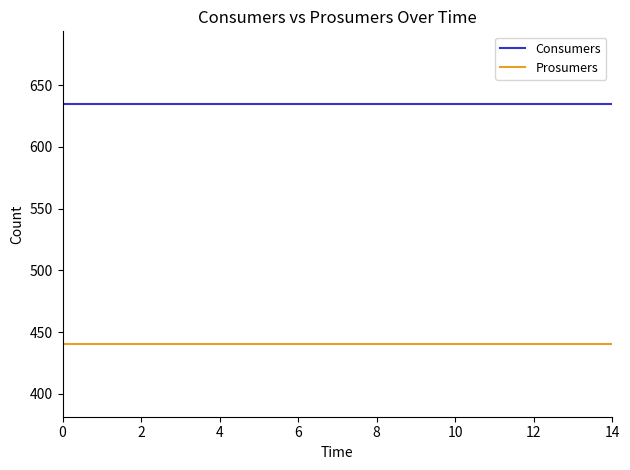

What is the maximum value for Prosumers?

440